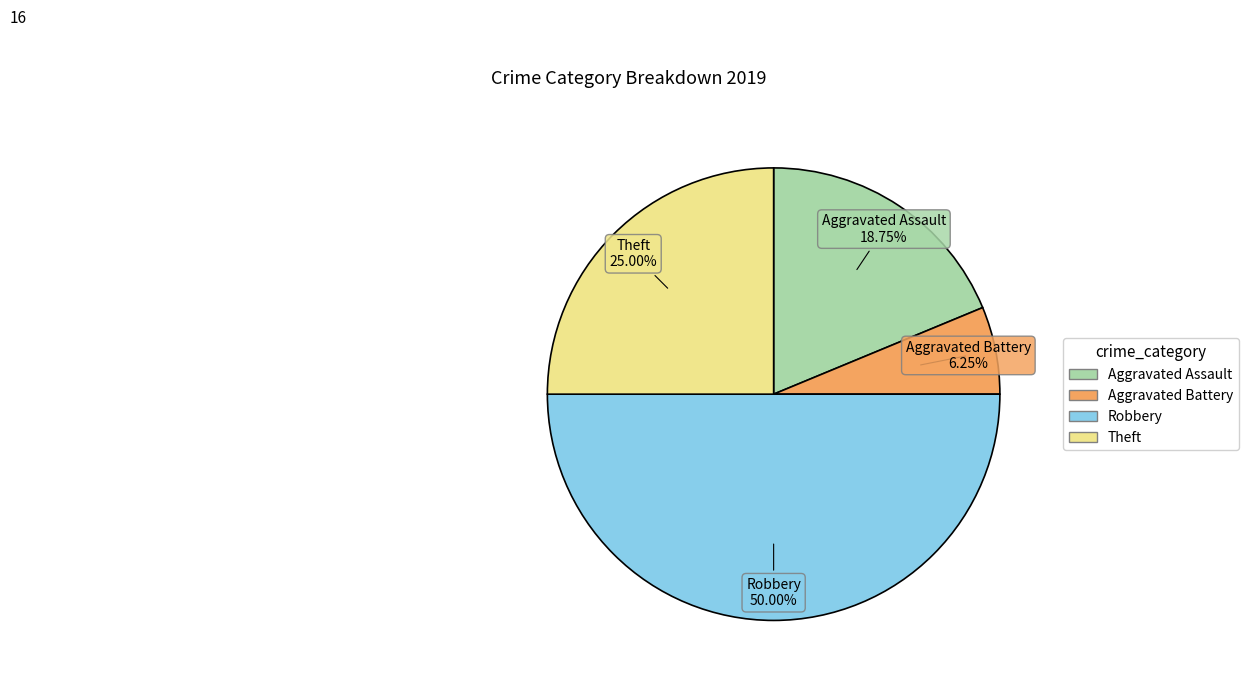

To the nearest percent, what is the average slice percentage?

25%